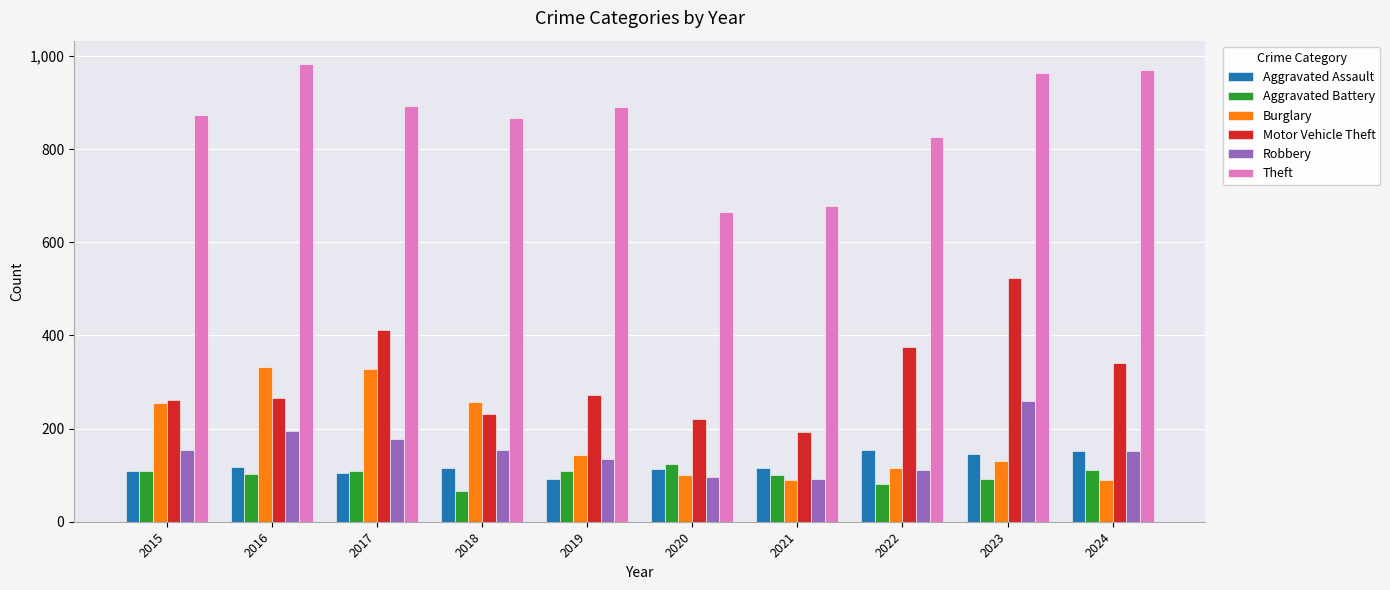

Which label corresponds to the largest value in the chart?

2016